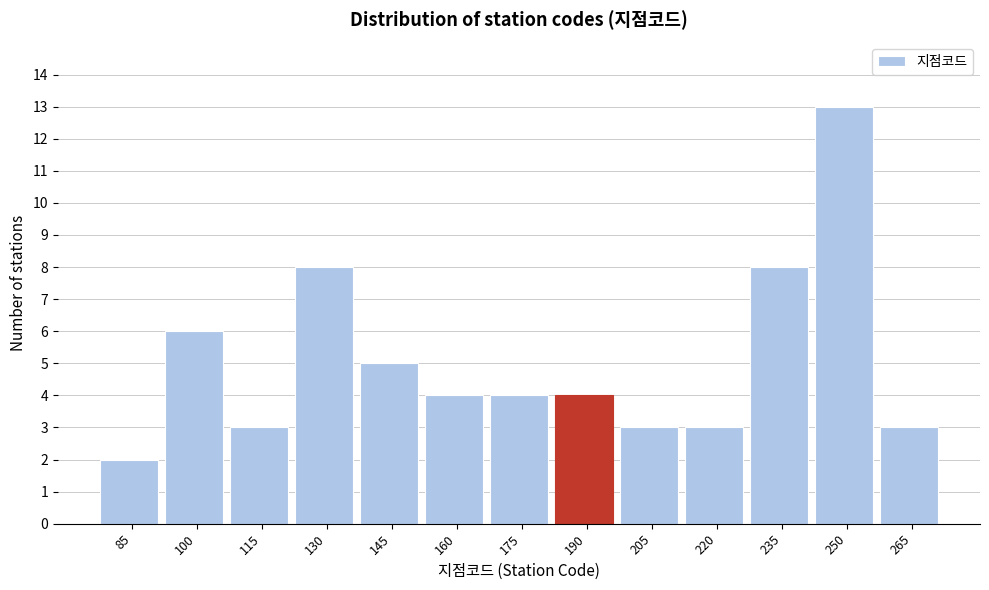

Reading left to right, extract all data points from this chart.

2	6	3	8	5	4	4	4	3	3	8	13	3